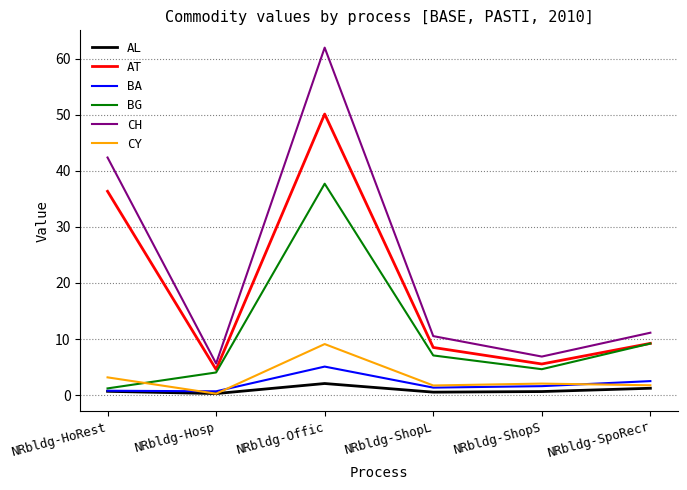

What position from the left is NRbldg-SpoRecr?

6